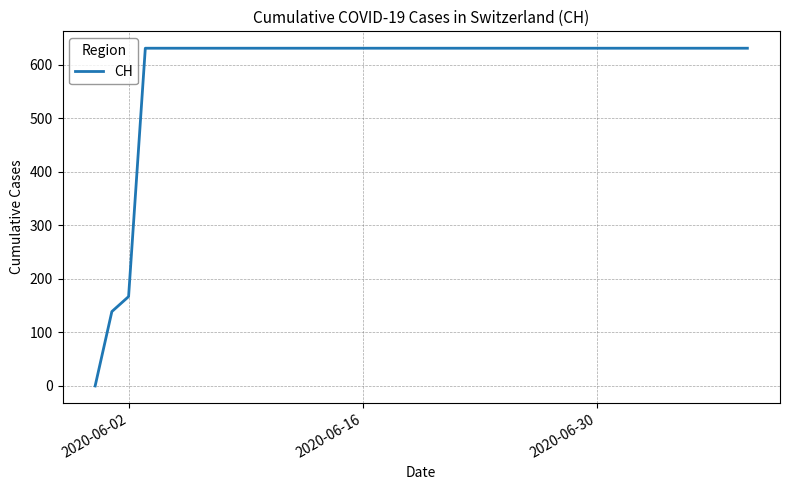

What is the difference between the maximum and minimum values?

631